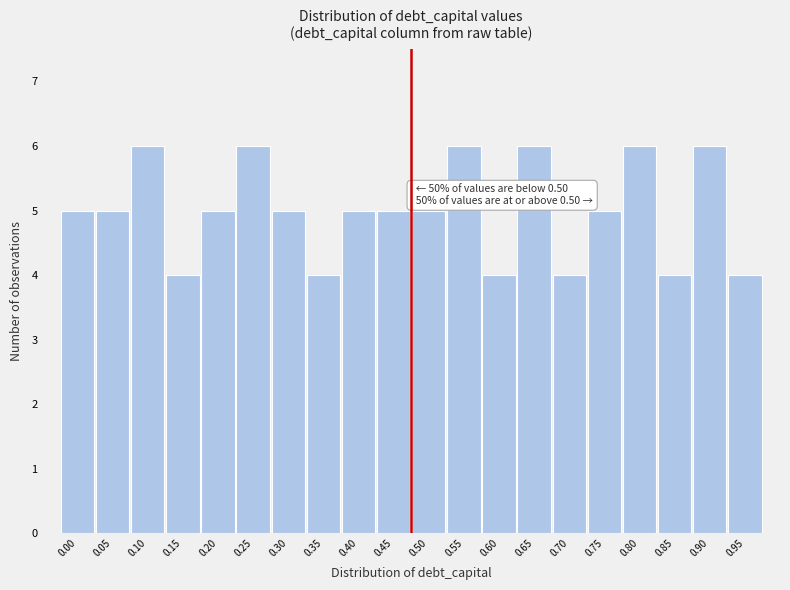

Reading right to left, list all the values displayed in this chart.

4	6	4	6	5	4	6	4	6	5	5	5	4	5	6	5	4	6	5	5